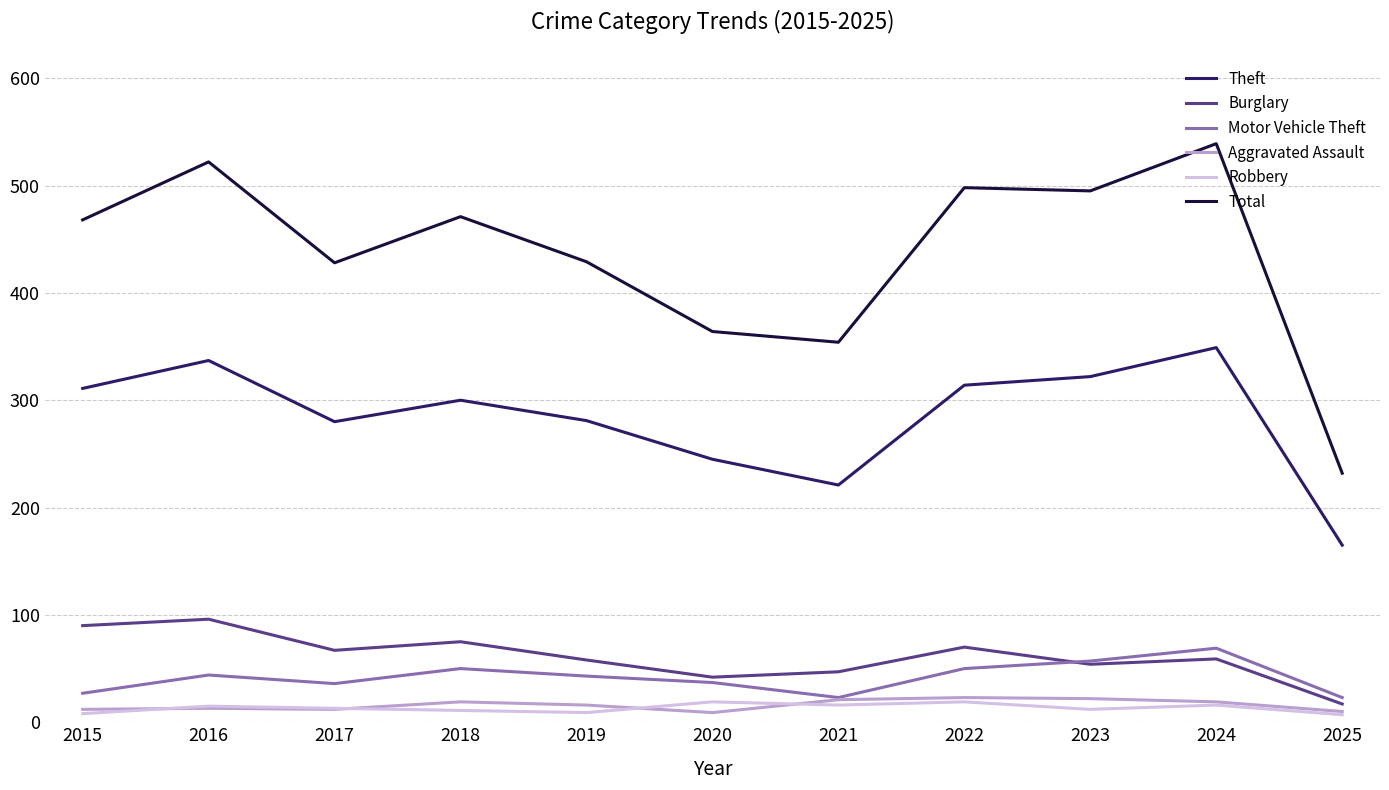

What is the smallest value displayed?

7